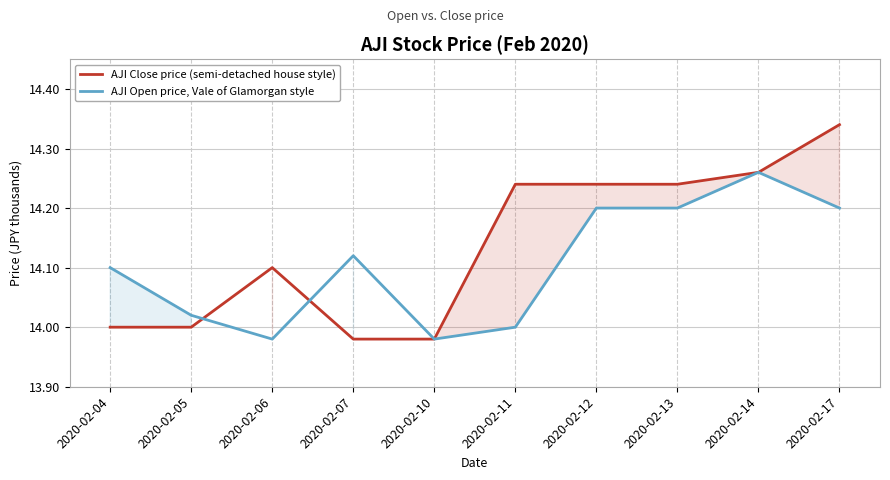

What is the difference between the maximum and minimum values in the AJI Open price, Vale of Glamorgan style series?

0.3